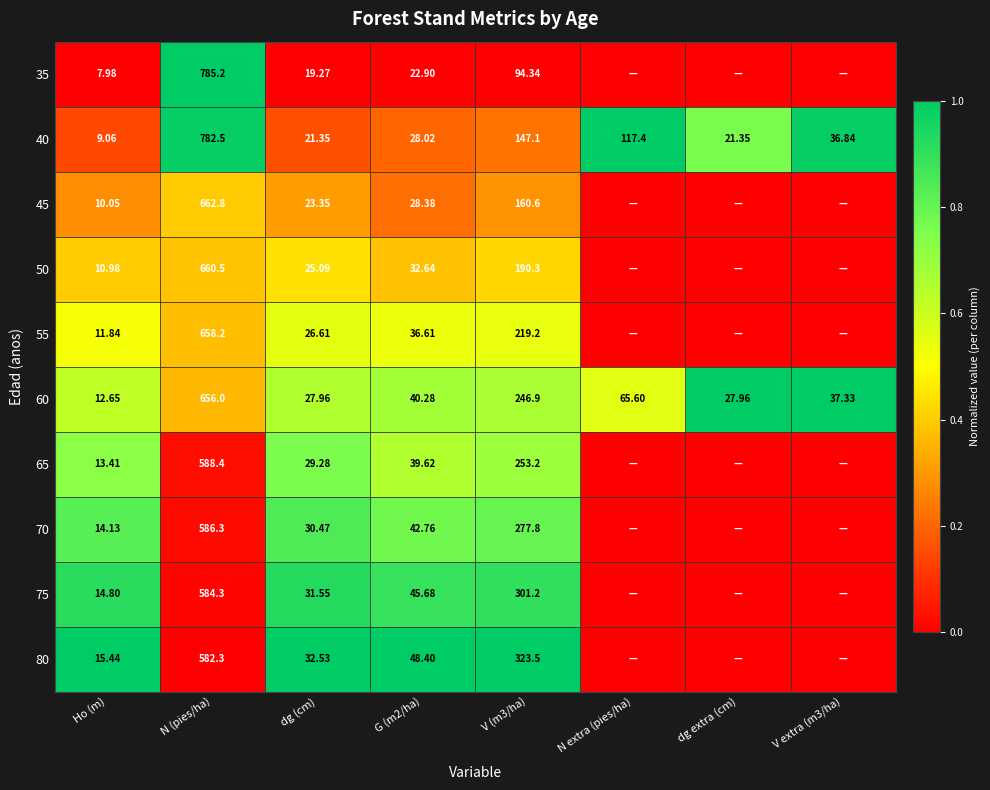

At which label does 40 first exceed 36?

N (pies/ha)